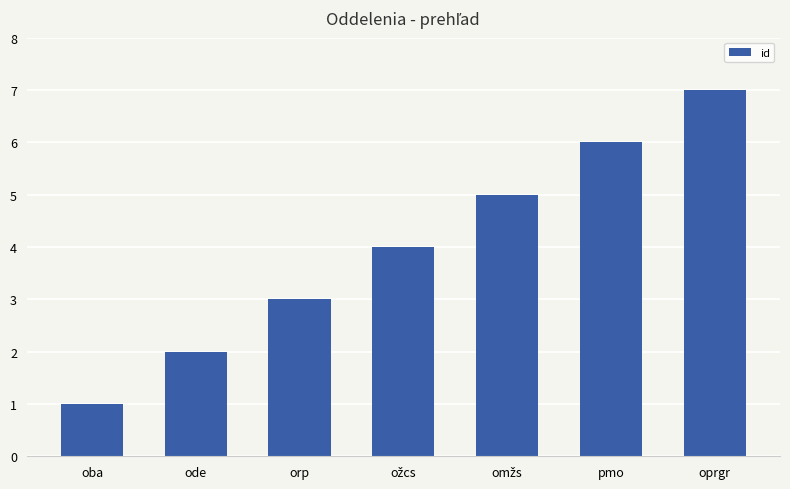

What is the label of the 3rd bar from the left?

orp